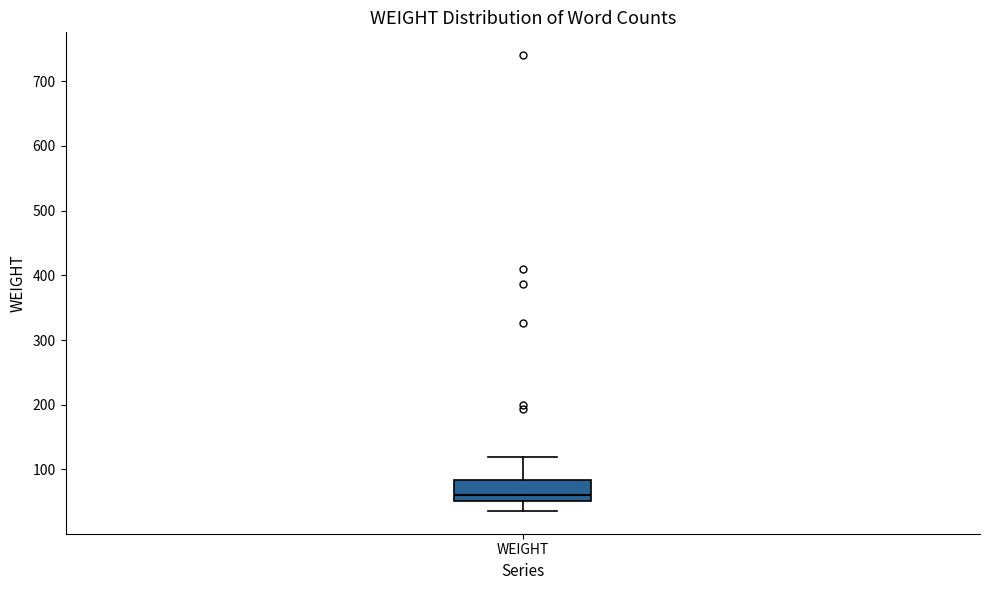

Read this box plot against the y-axis: the position of the median line, the range covered by the box, and the ends of both whiskers. The values are not printed on the chart, so give them approximately, as read against the axis.

median 60, box 50 to 80, whiskers 40 to 120